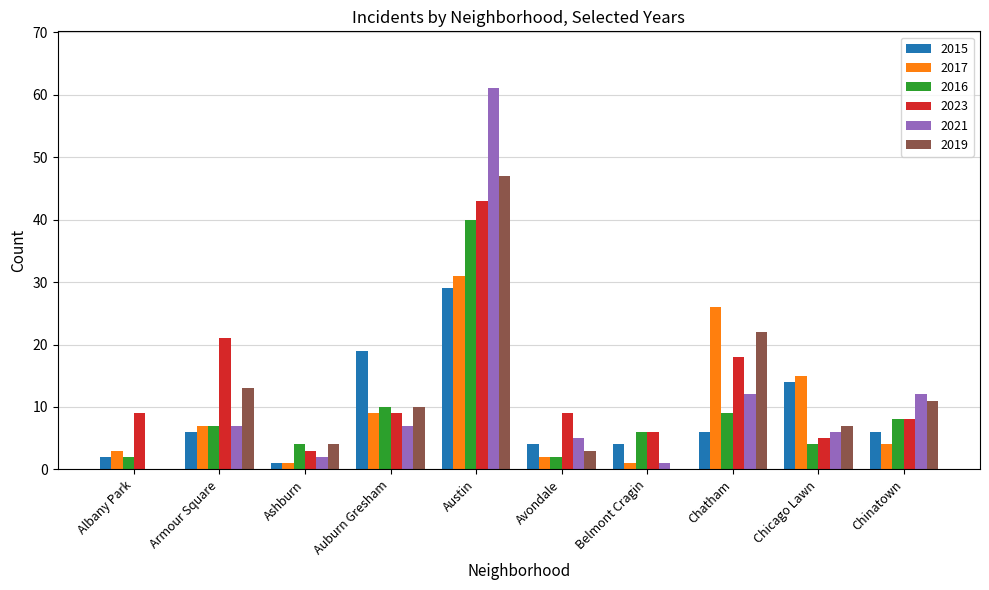

Is it true that 2023 equals 30 at Chatham?

False